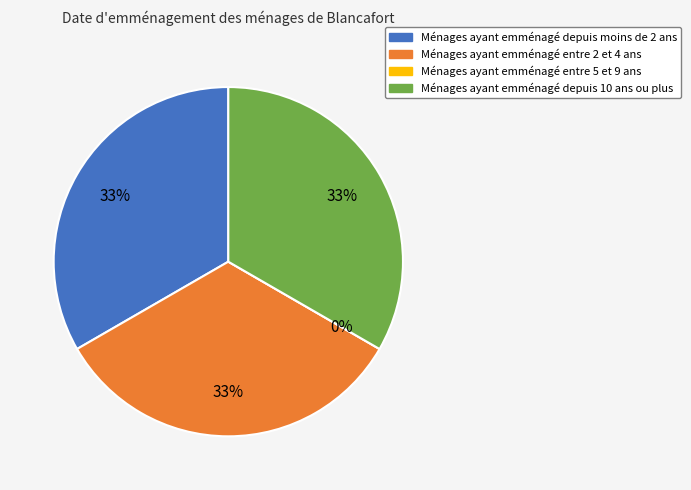

What percentage is NOT represented by 3581203?

66.7%